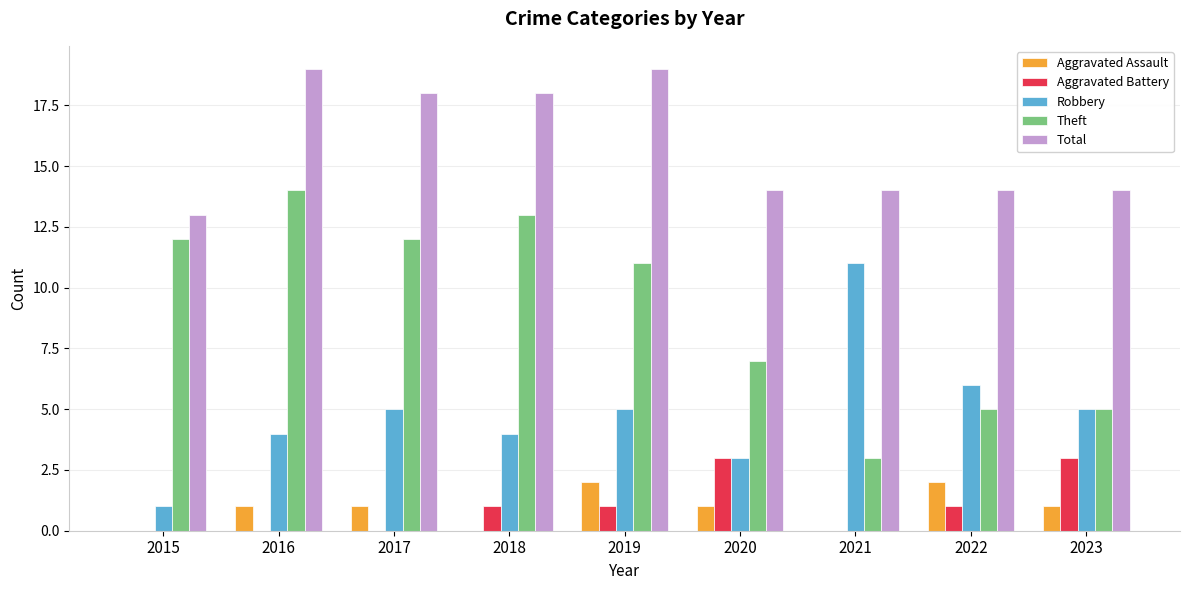

What is the sum of the Aggravated Battery values at 2015 and 2019?

1